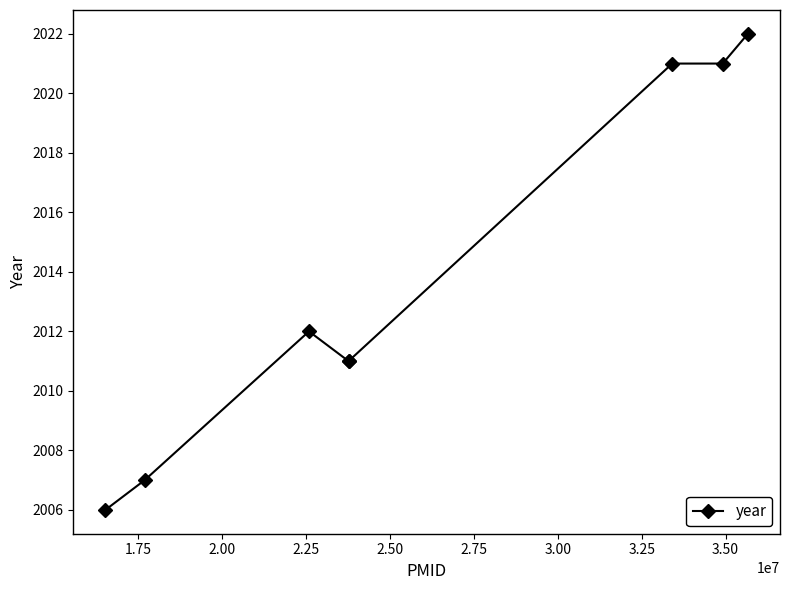

How many values are below 2012?

4